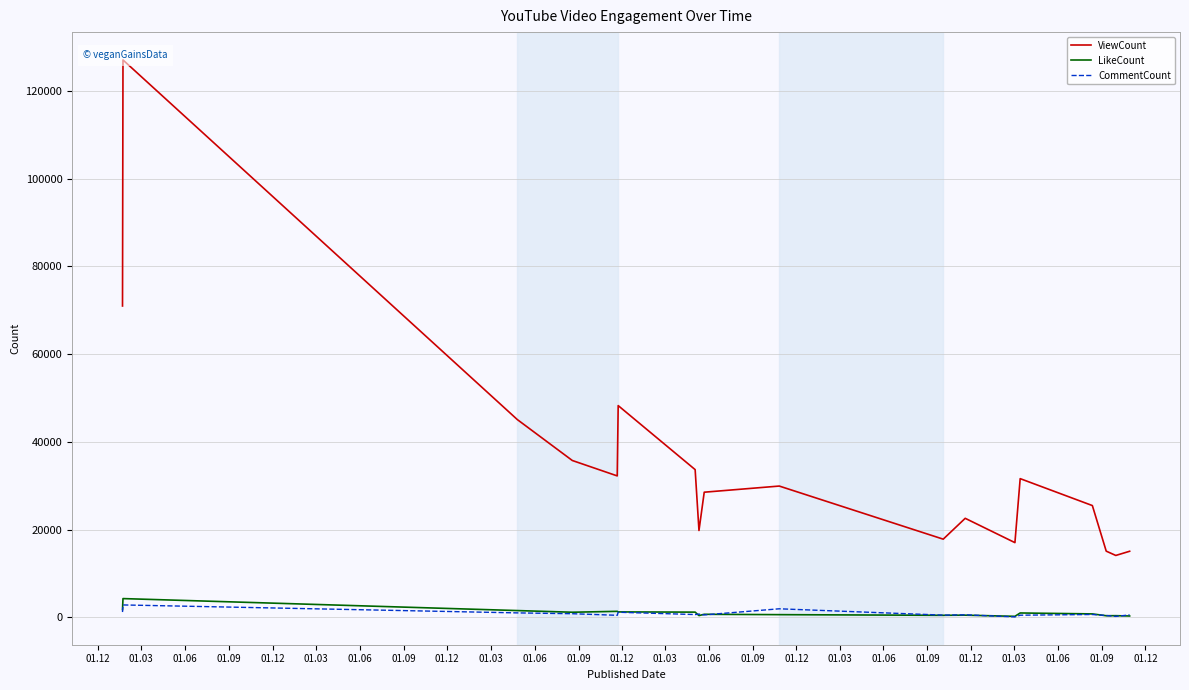

What is the highest value of the LikeCount series?

4282